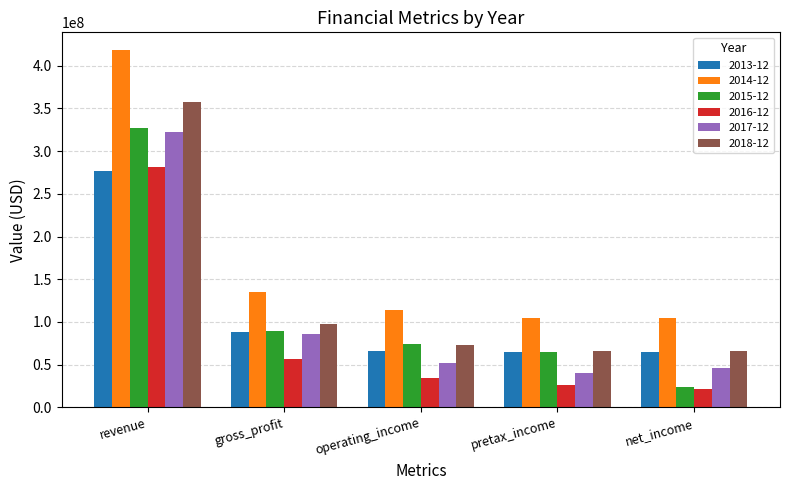

At which label does 2014-12 first exceed 113558000?

revenue